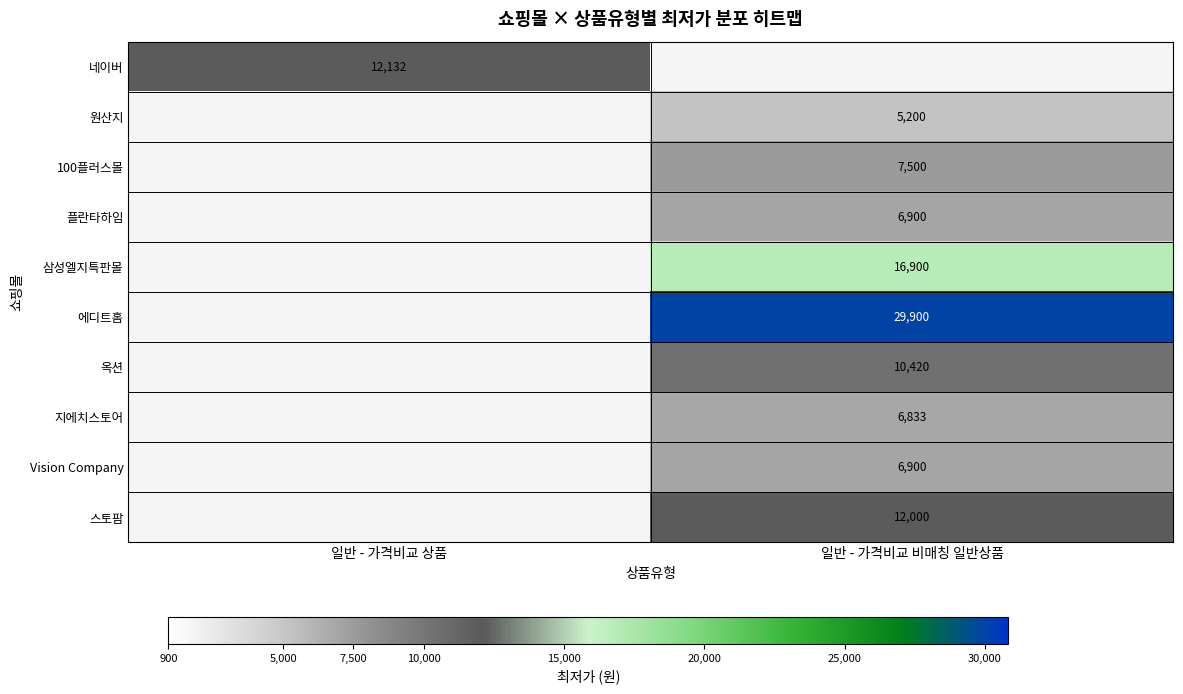

The 지에치스토어 series shows 6833 at 일반 - 가격비교 비매칭 일반상품. True or false?

True